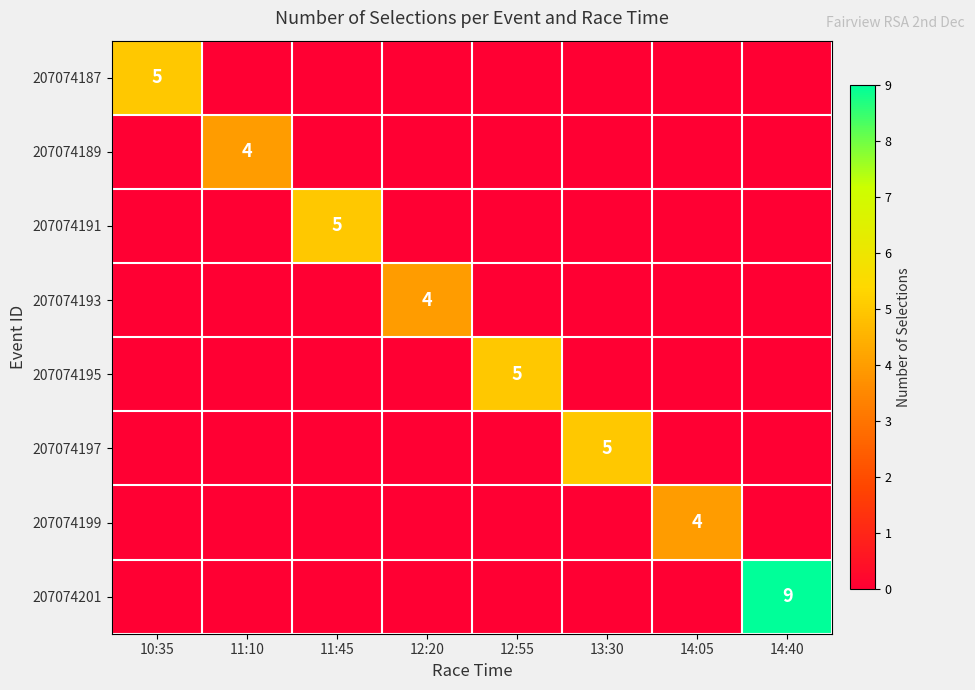

The value of 207074191 at 11:45 is 5. True or false?

True